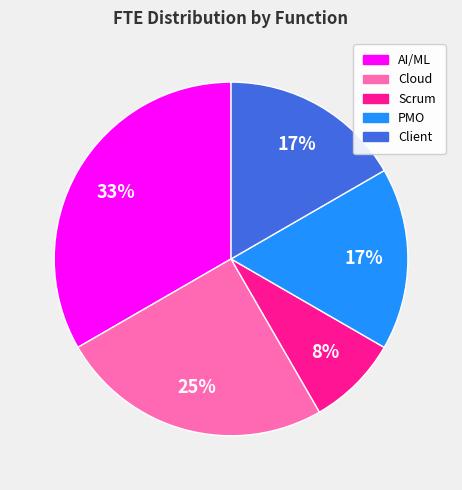

What is the ratio of the value at Scrum to the value at Cloud?

0.3